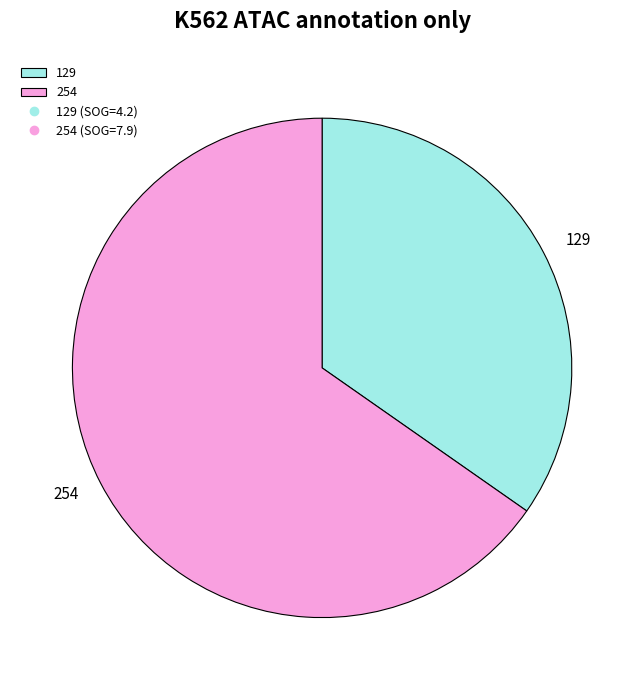

Which has a higher value, 129 or 254?

254